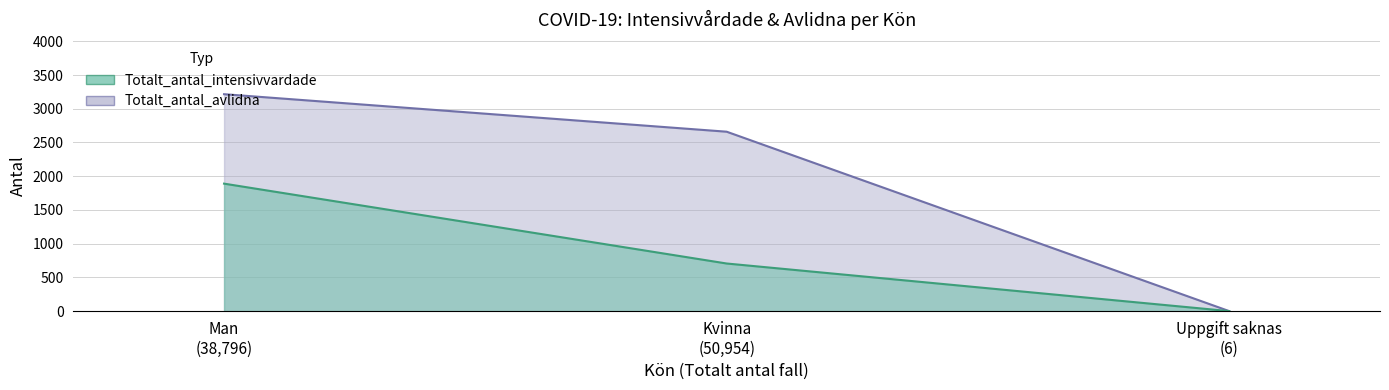

What position from the right is Kvinna (50,954)?

2